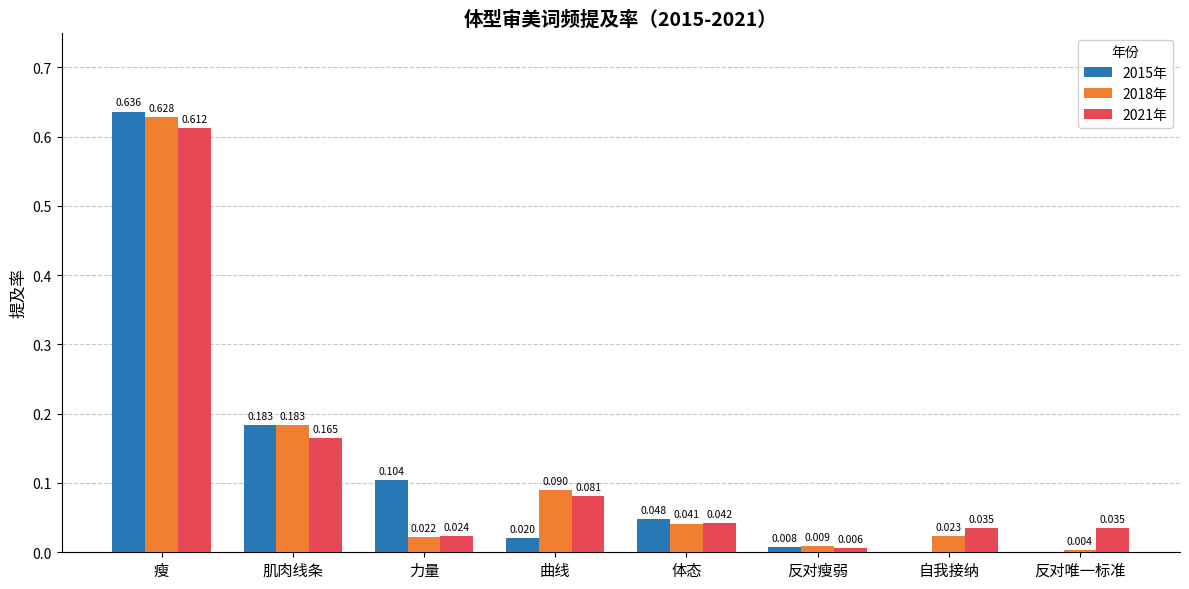

Is the value of 2015年 at 力量 greater than the value of 2018年 at 反对唯一标准?

Yes